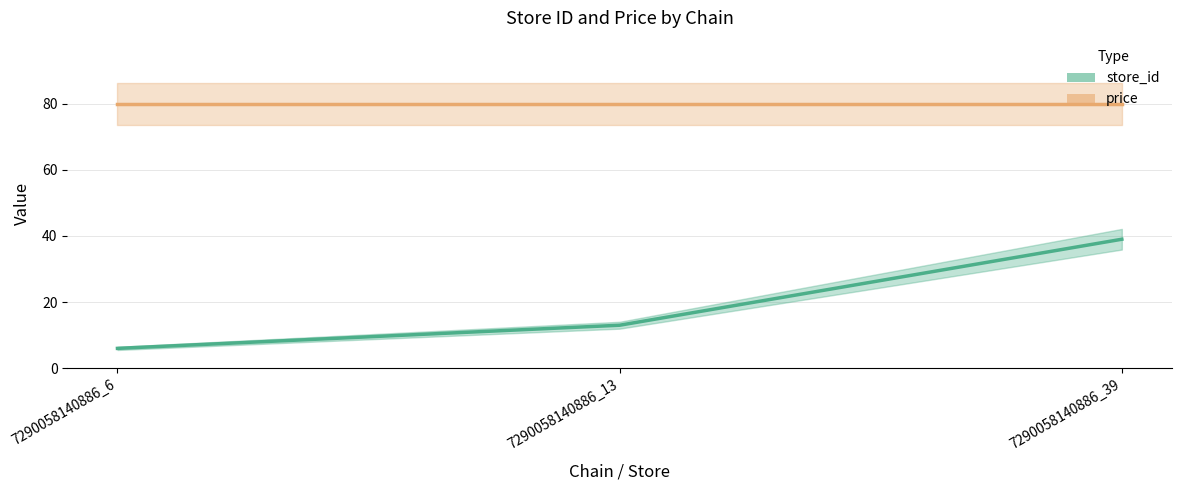

What is the value of the store_id_line point at the 1st from the left?

6.0